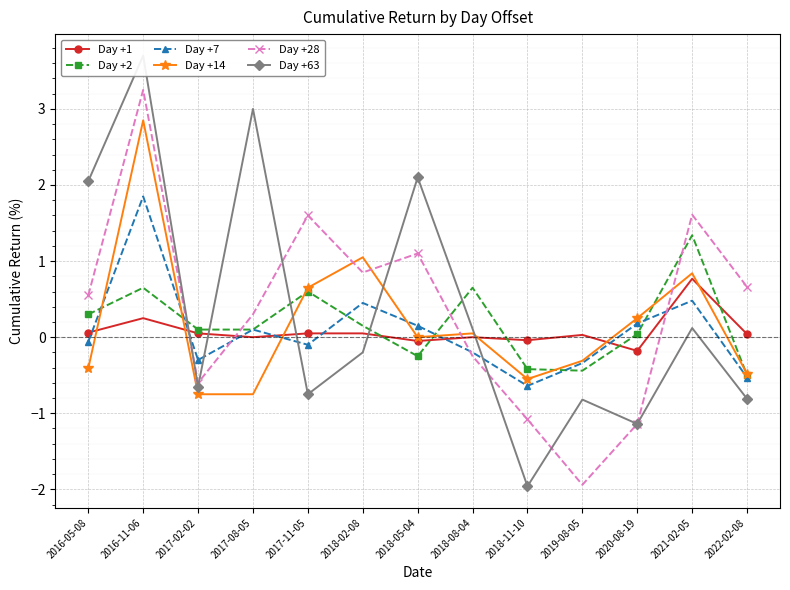

Where is the first local maximum for Day +2?

2016-11-06